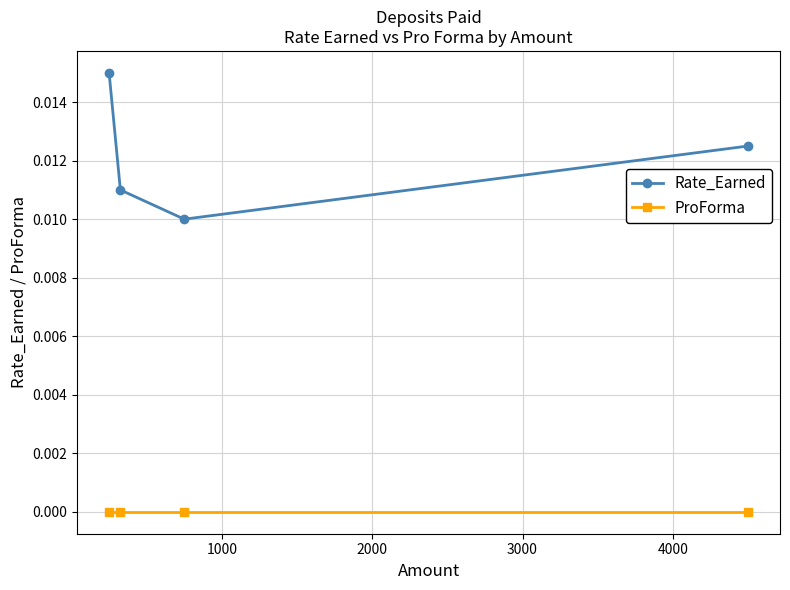

Which series has the largest range (max minus min)?

Rate_Earned